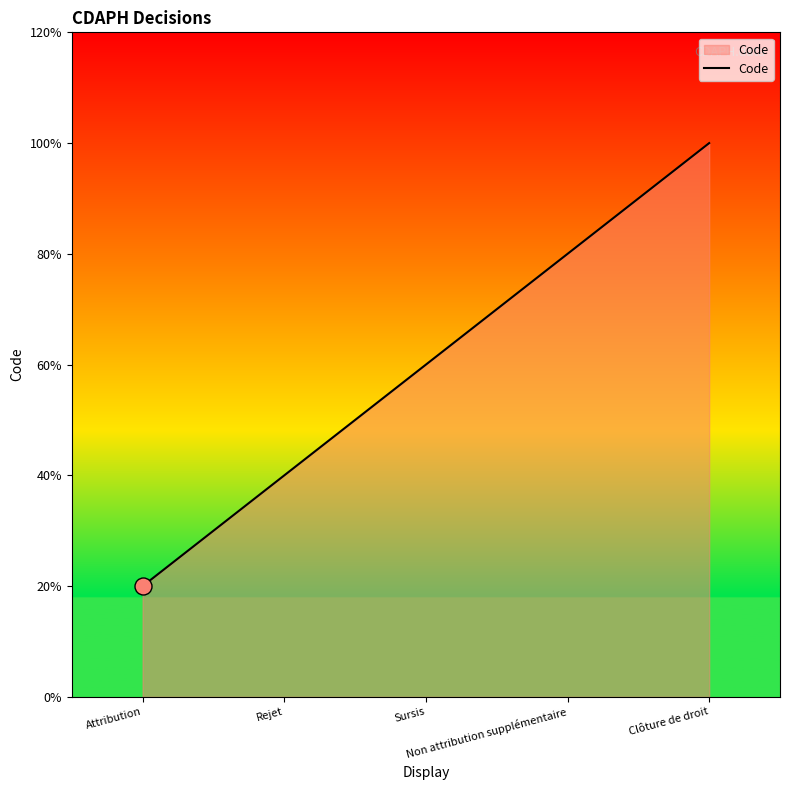

Does the chart have visible grid lines?

No